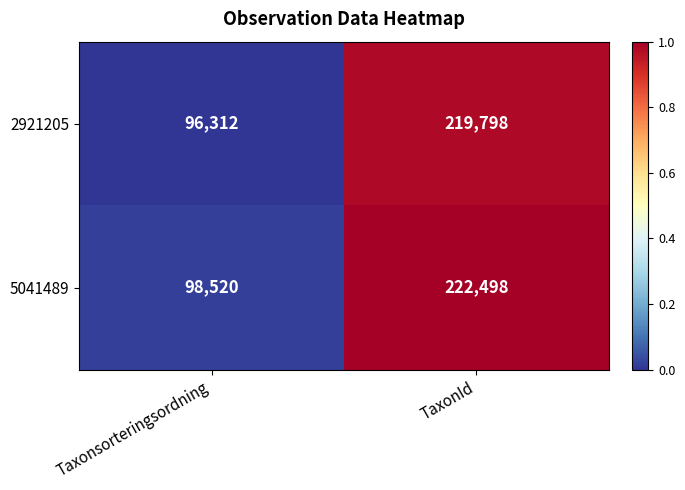

What is the total value across all series at TaxonId?

442296